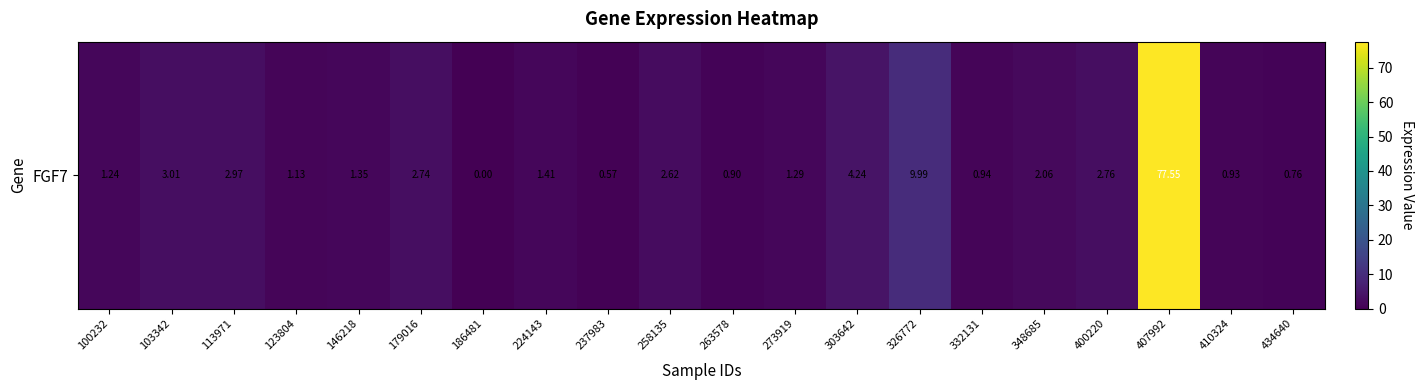

What is the approximate value at 332131?

0.9